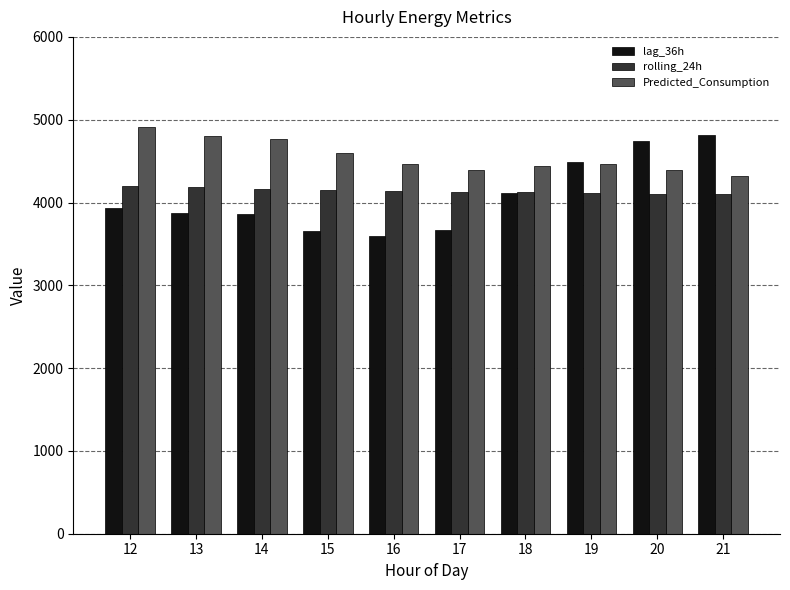

What is the maximum value shown in the chart?

4909.8